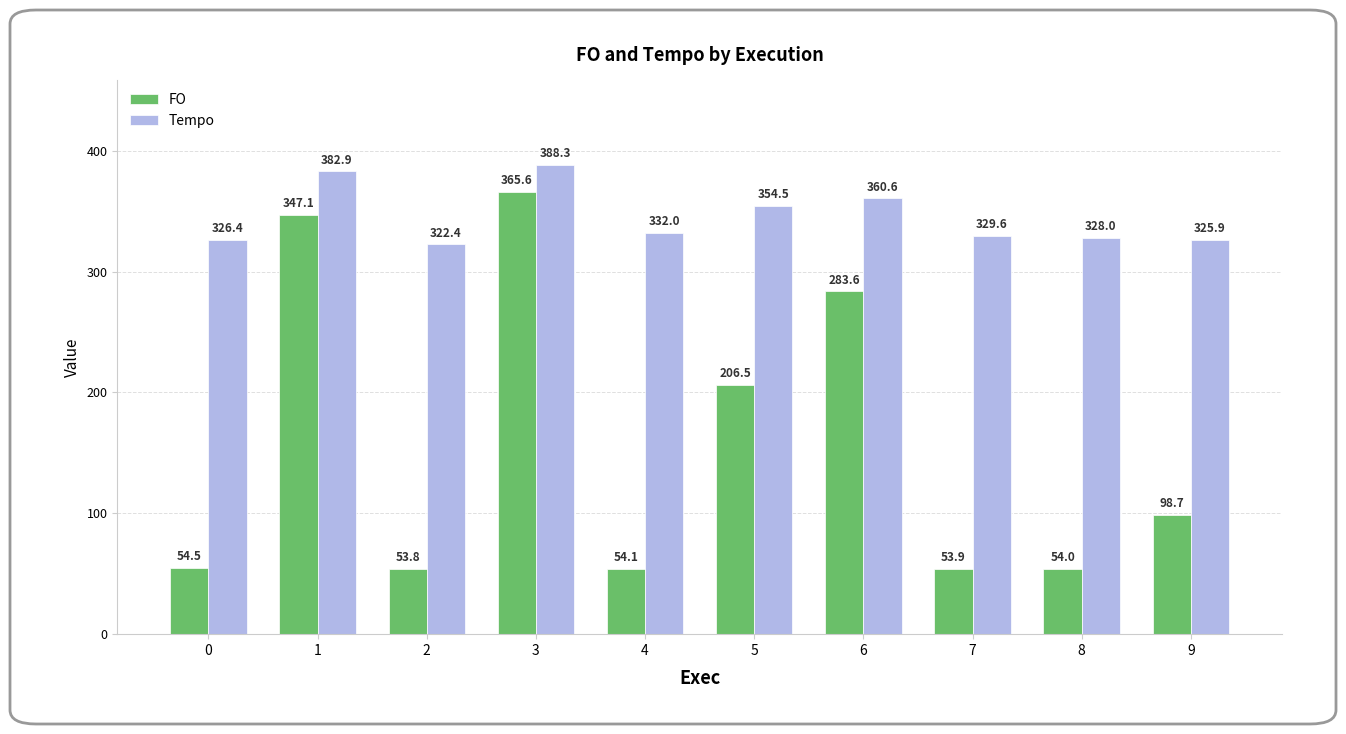

What is the value of the Tempo bar at the 4th from the left?

388.3